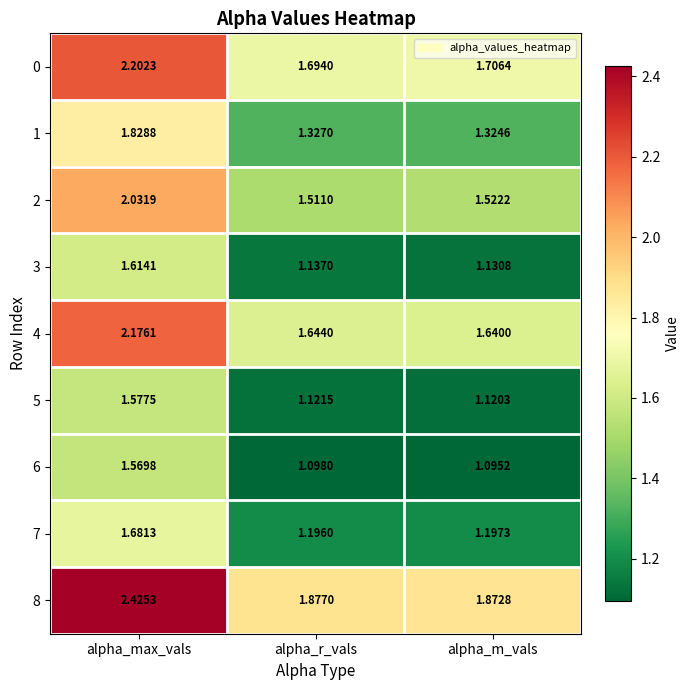

At alpha_r_vals, list the series in order from largest to smallest.

8, 0, 4, 2, 1, 7, 3, 5, 6